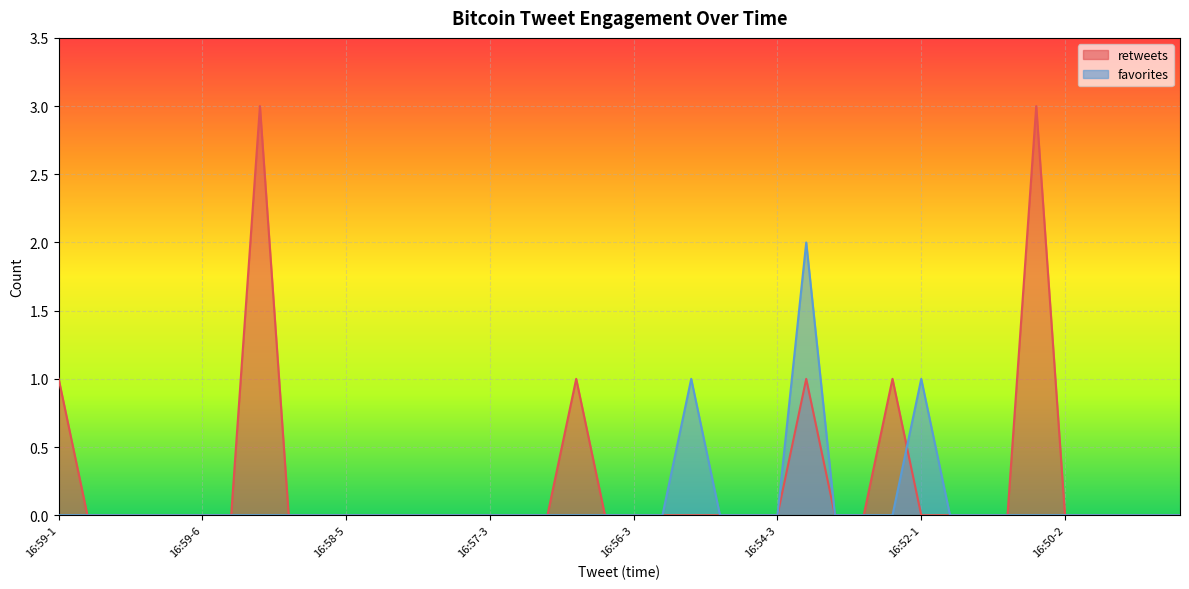

Is the value of favorites at 16:51-1 greater than the value of retweets at 16:51-2?

No